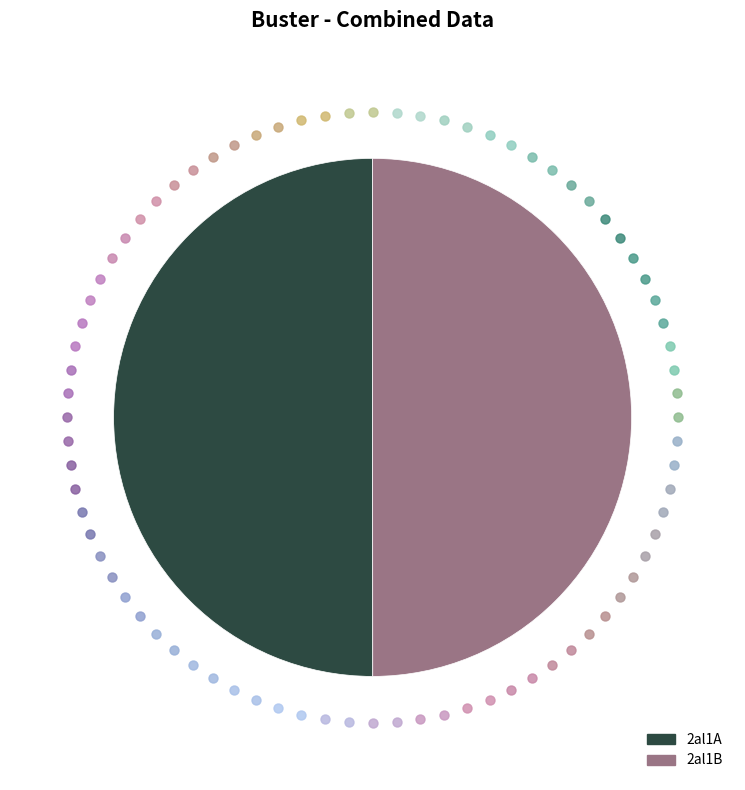

True or false: 2al1A accounts for 50% of the total.

True